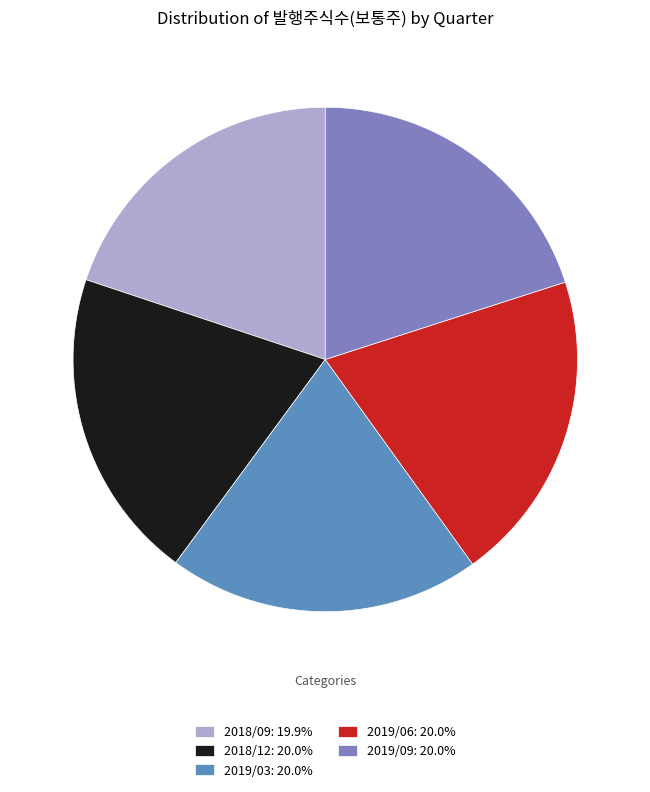

What is the ratio of the value at 2019/06: 20.0% to the value at 2018/09: 19.9%?

1.0